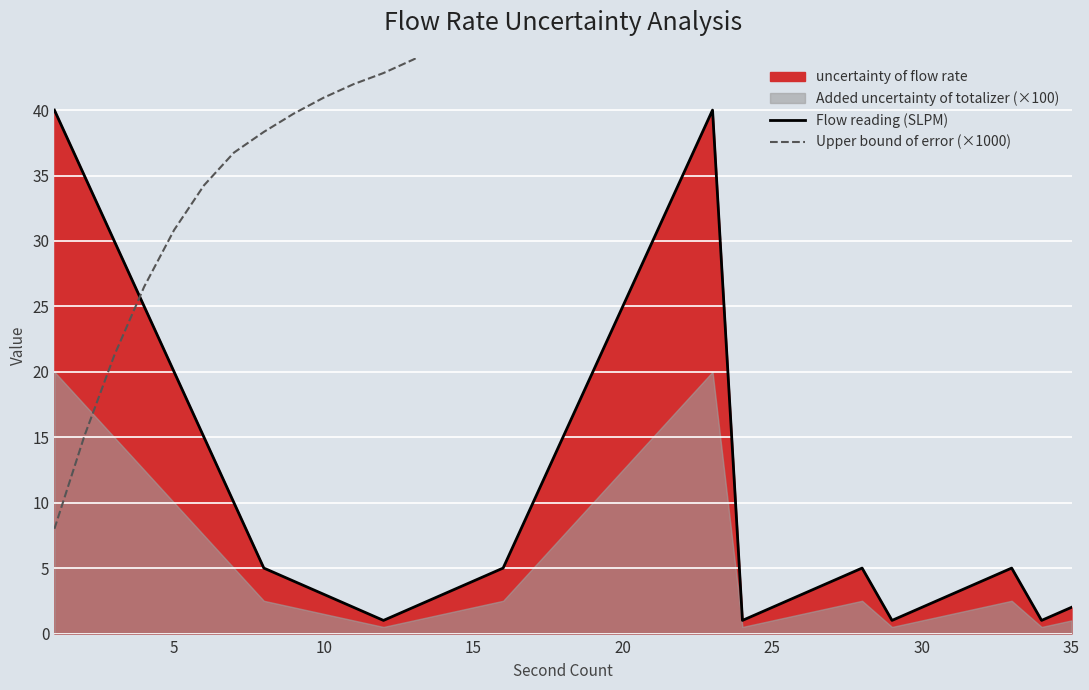

What is the difference between the maximum and minimum values in the Upper bound of error (×1000) series?

90.9